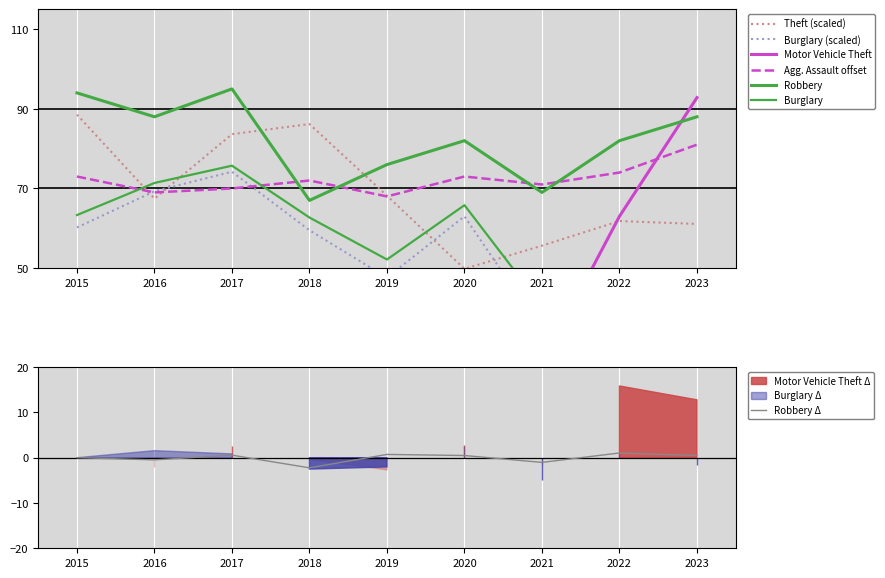

What is the lowest value of the Robbery Δ series?

-2.2